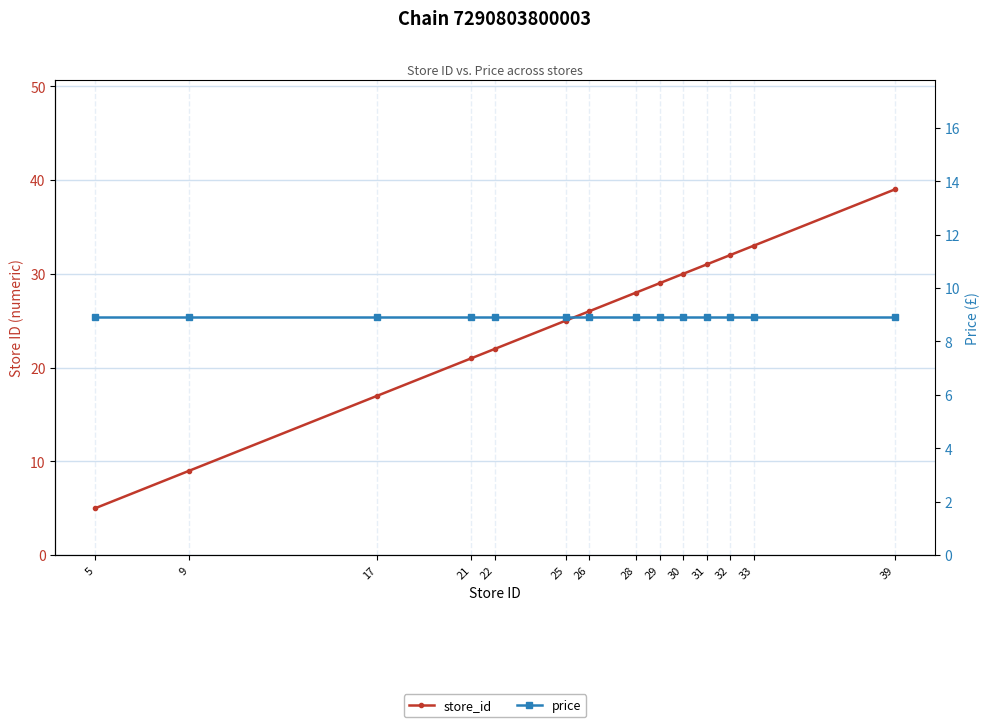

Which has a higher value, 9 or 30?

30